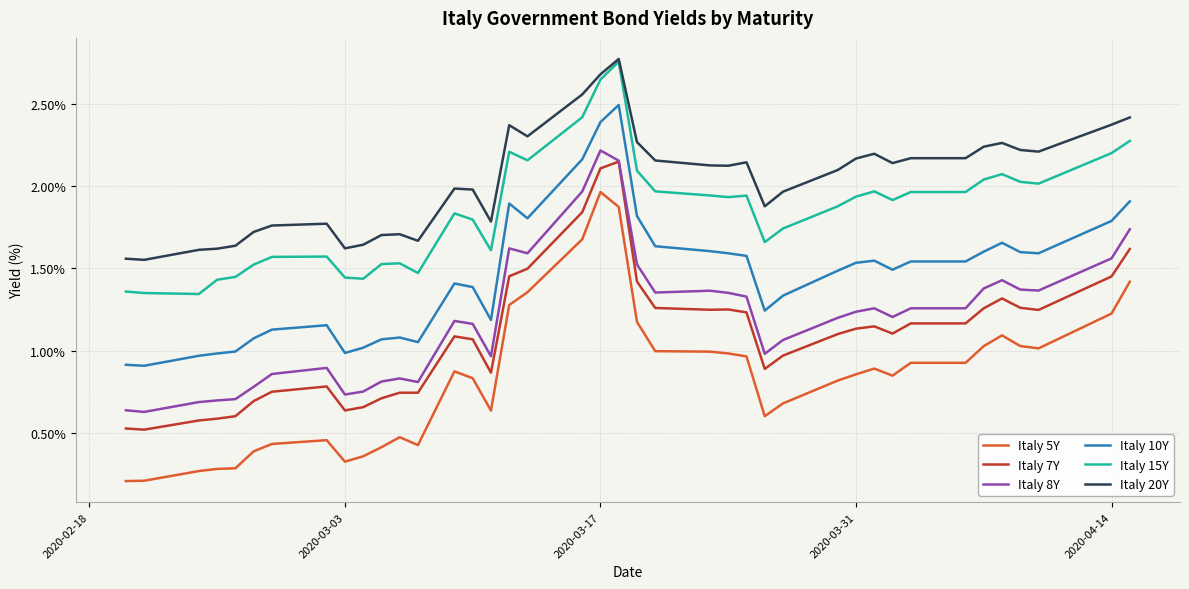

True or false: Italy 8Y and Italy 5Y cross at least once.

False